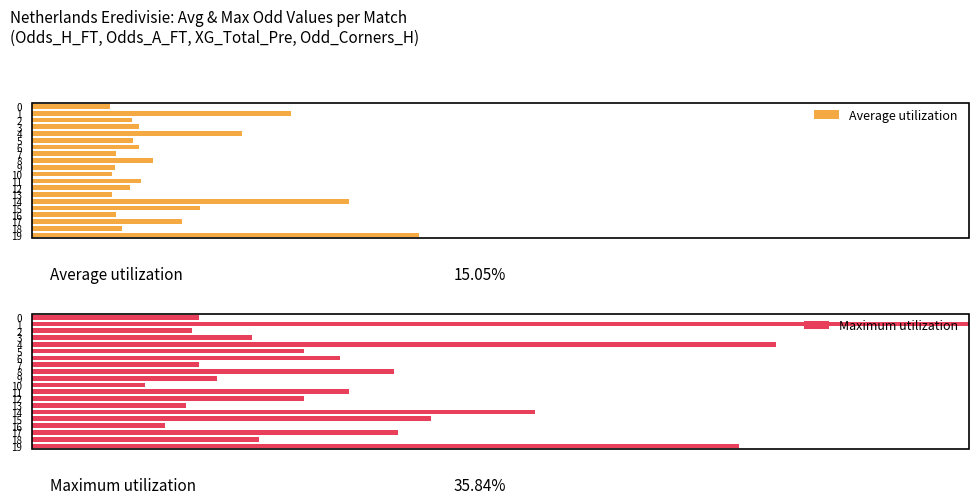

What is the value of the Average utilization bar at the 2nd from the left?

27.6